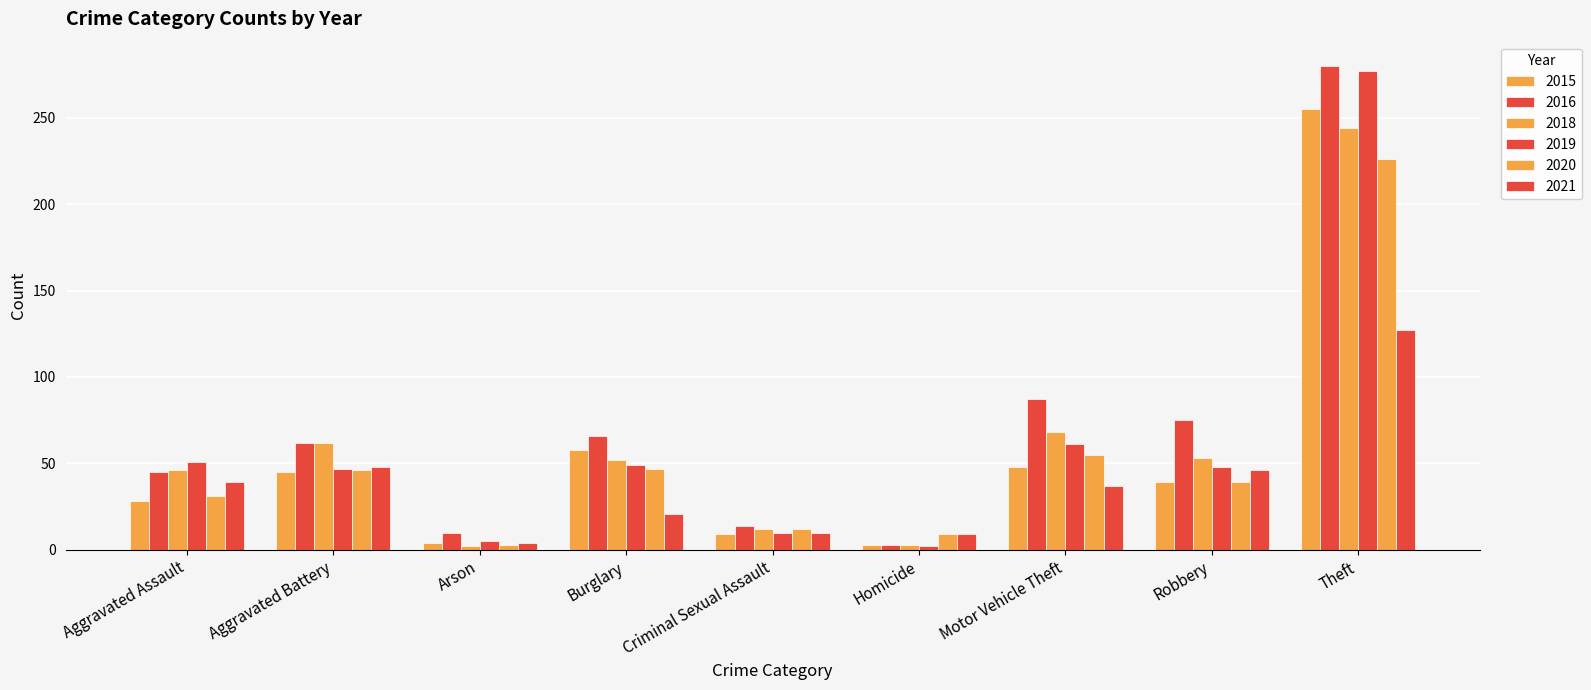

Count the number of categories in the chart.

9